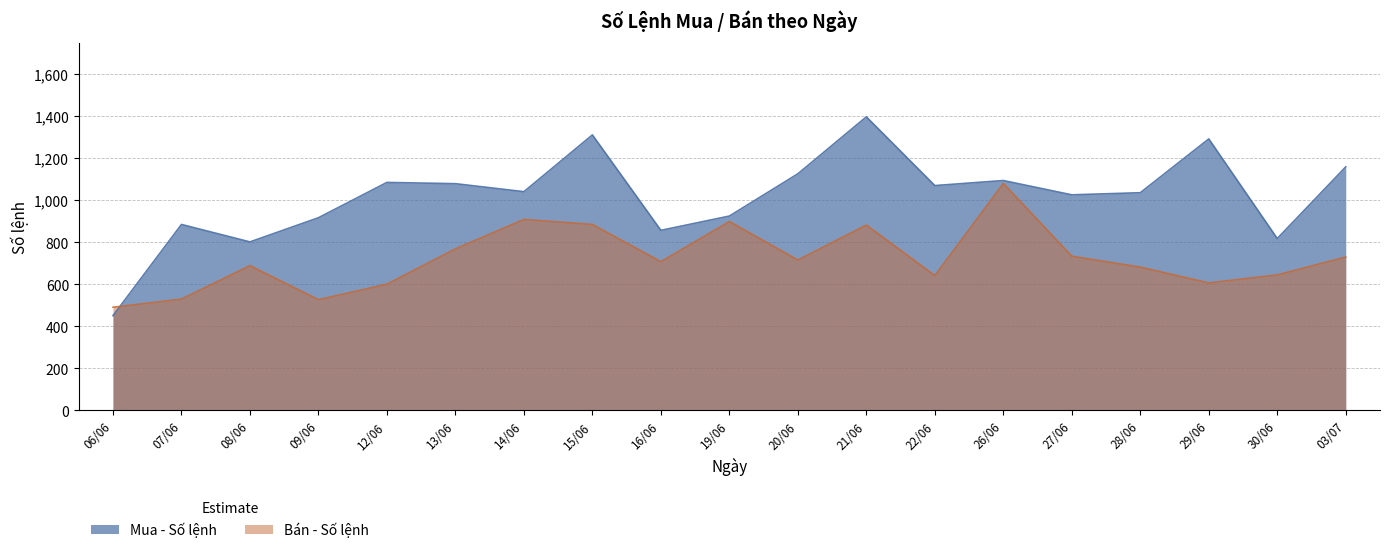

How many data points does each series have?

19